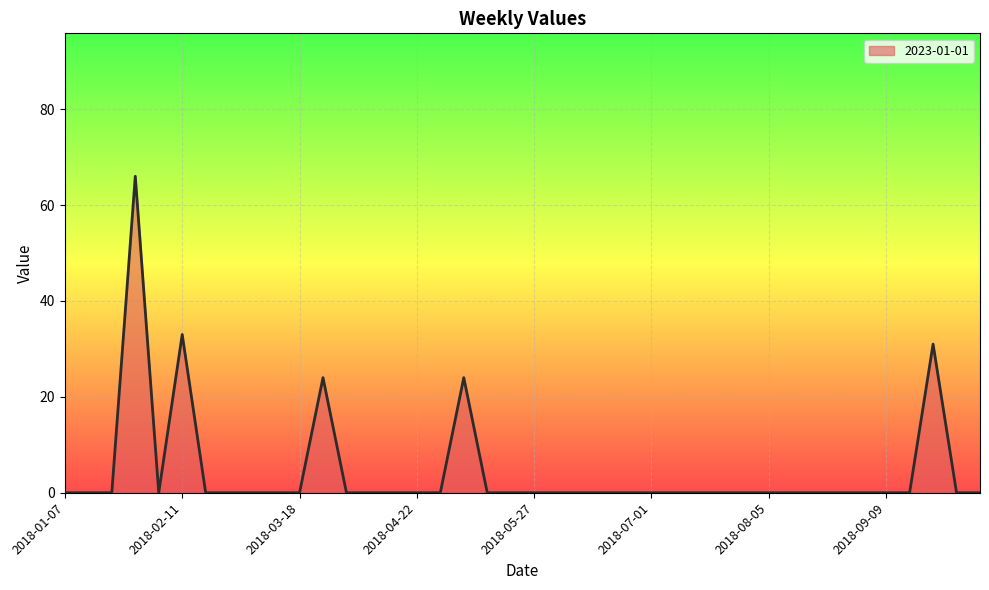

Reading left to right, list all the values displayed in this chart.

0	0	0	66	0	33	0	0	0	0	0	24	0	0	0	0	0	24	0	0	0	0	0	0	0	0	0	0	0	0	0	0	0	0	0	0	0	31	0	0